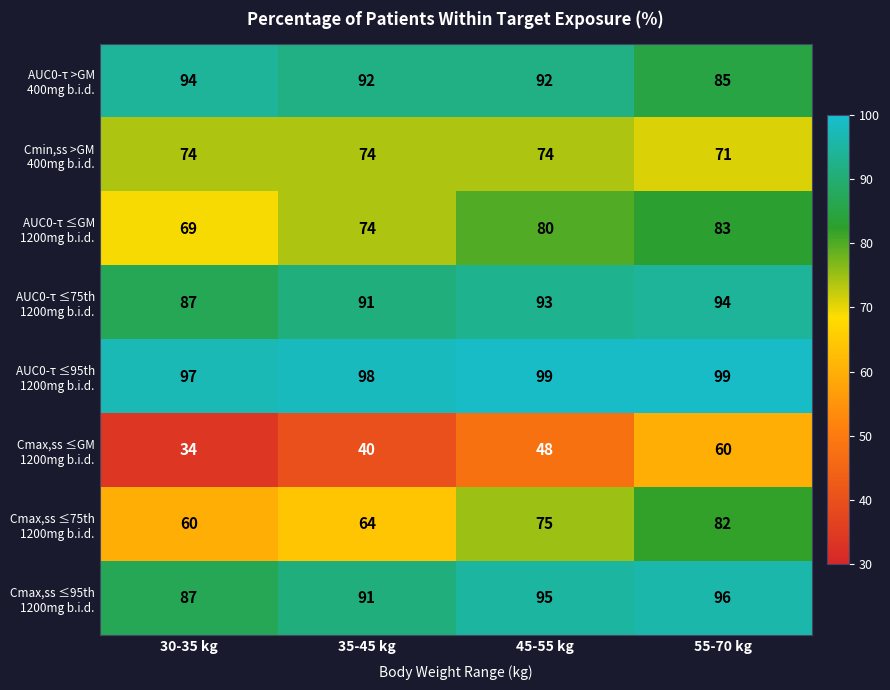

How many distinct data groups are displayed?

8